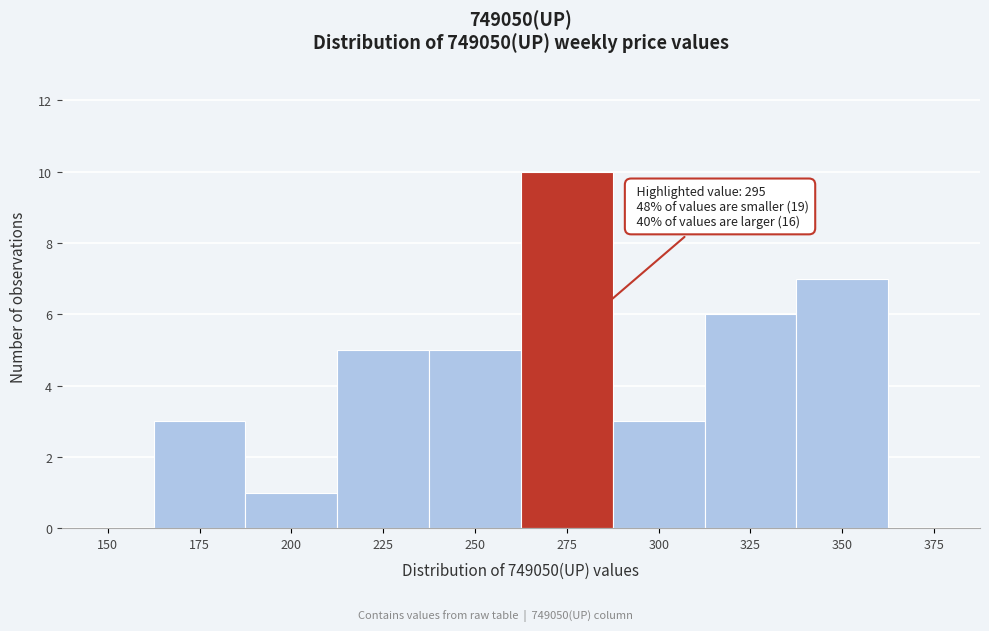

Reading right to left, transcribe all the data shown in this chart.

375=0	350=7	325=6	300=3	275=10	250=5	225=5	200=1	175=3	150=0